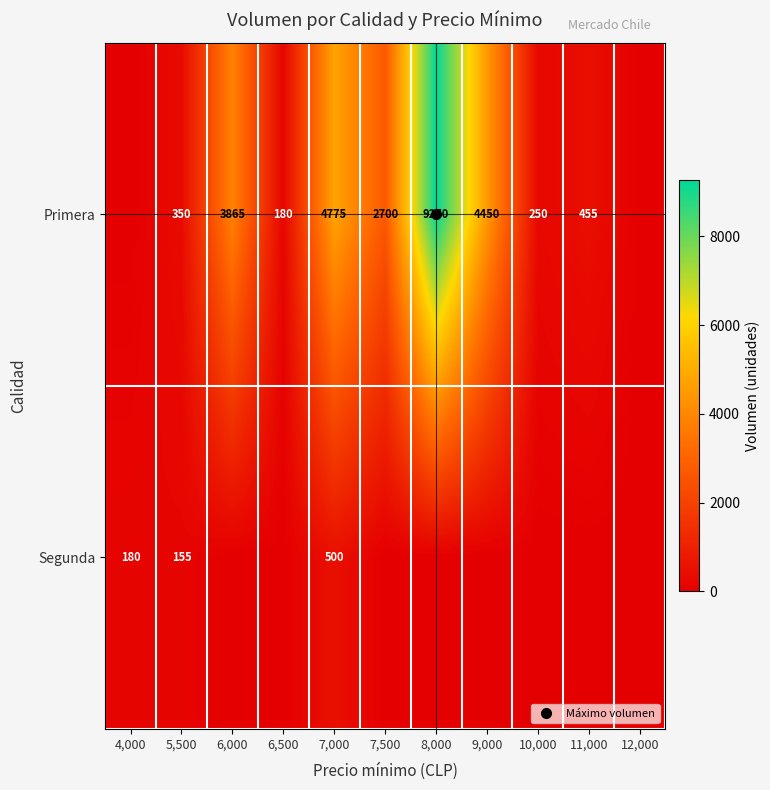

The Primera series shows 455 at 11,000. True or false?

True